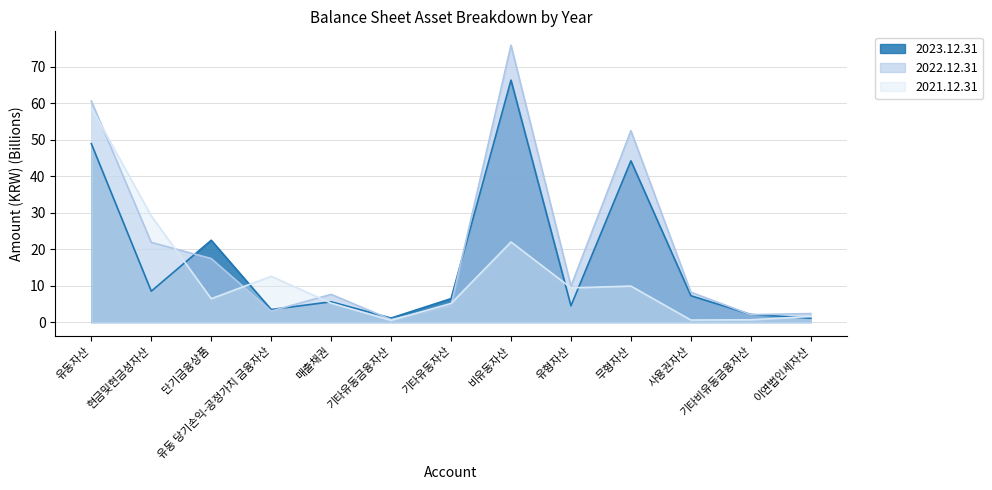

What is the value of the 2023.12.31 point at the 6th from the left?

1.1